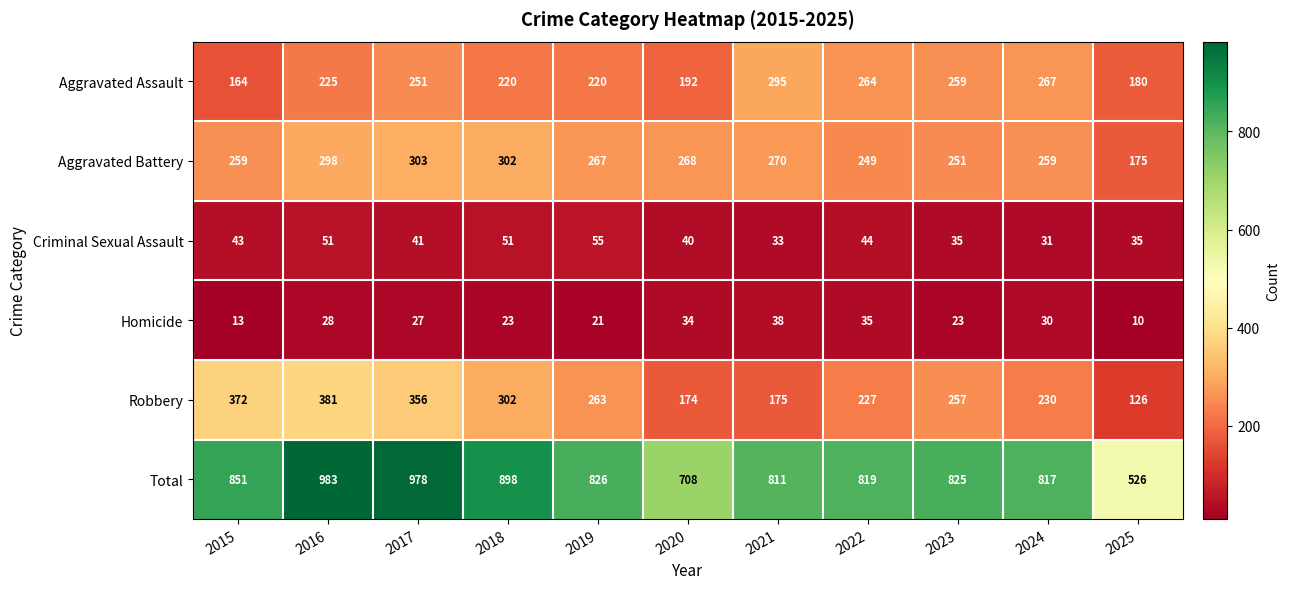

At how many categories does at least one series exceed 687?

10